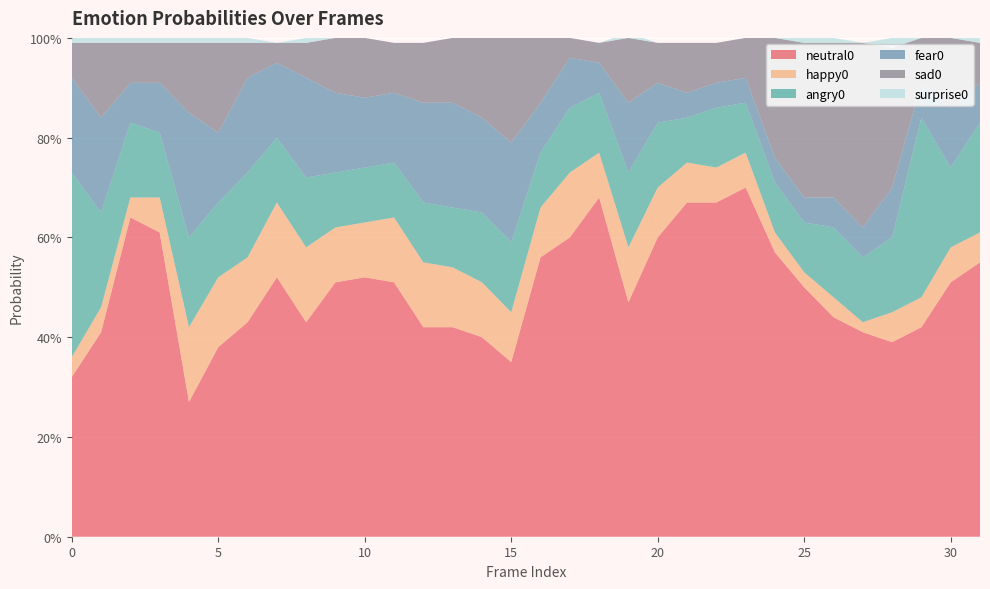

Reading left to right, extract all data points from this chart.

neutral0: 0.3	0.4	0.6	0.6	0.3	0.4	0.4	0.5	0.4	0.5	0.5	0.5	0.4	0.4	0.4	0.3	0.6	0.6	0.7	0.5	0.6	0.7	0.7	0.7	0.6	0.5	0.4	0.4	0.4	0.4	0.5	0.6
happy0: 0.0	0.1	0.0	0.1	0.1	0.1	0.1	0.1	0.1	0.1	0.1	0.1	0.1	0.1	0.1	0.1	0.1	0.1	0.1	0.1	0.1	0.1	0.1	0.1	0.0	0.0	0.0	0.0	0.1	0.1	0.1	0.1
angry0: 0.4	0.2	0.1	0.1	0.2	0.1	0.2	0.1	0.1	0.1	0.1	0.1	0.1	0.1	0.1	0.1	0.1	0.1	0.1	0.1	0.1	0.1	0.1	0.1	0.1	0.1	0.1	0.1	0.1	0.4	0.2	0.2
fear0: 0.2	0.2	0.1	0.1	0.2	0.1	0.2	0.1	0.2	0.2	0.1	0.1	0.2	0.2	0.2	0.2	0.1	0.1	0.1	0.1	0.1	0.1	0.1	0.1	0.1	0.1	0.1	0.1	0.1	0.1	0.1	0.1
sad0: 0.1	0.1	0.1	0.1	0.1	0.2	0.1	0.0	0.1	0.1	0.1	0.1	0.1	0.1	0.2	0.2	0.1	0.0	0.0	0.1	0.1	0.1	0.1	0.1	0.2	0.3	0.3	0.4	0.3	0.1	0.1	0.1
surprise0: 0.0	0.0	0.0	0.0	0.0	0.0	0.0	0.0	0.0	0.0	0.0	0.0	0.0	0.0	0.0	0.0	0.0	0.0	0.0	0.0	0.0	0.0	0.0	0.0	0.0	0.0	0.0	0.0	0.0	0.0	0.0	0.0